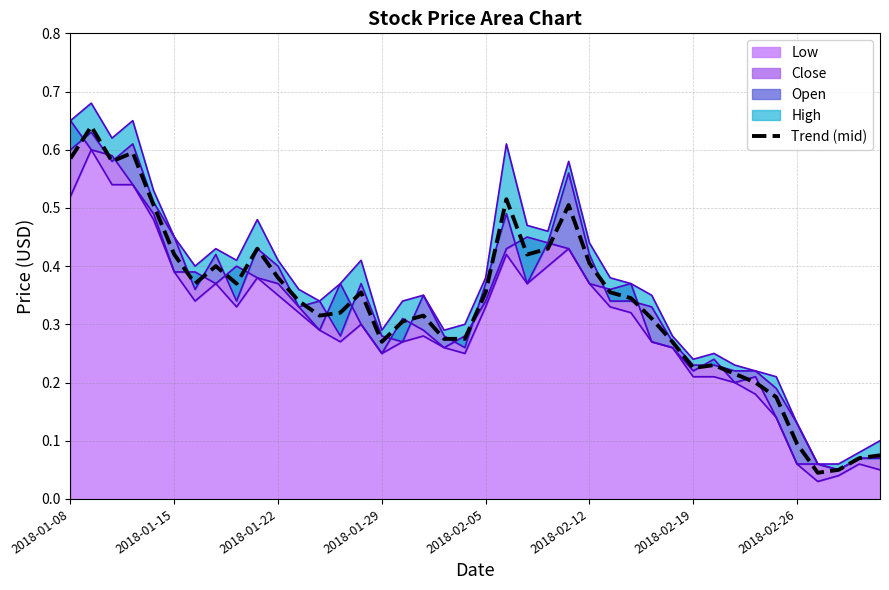

Is it true that the value at 2018-02-05 is 0.6?

False